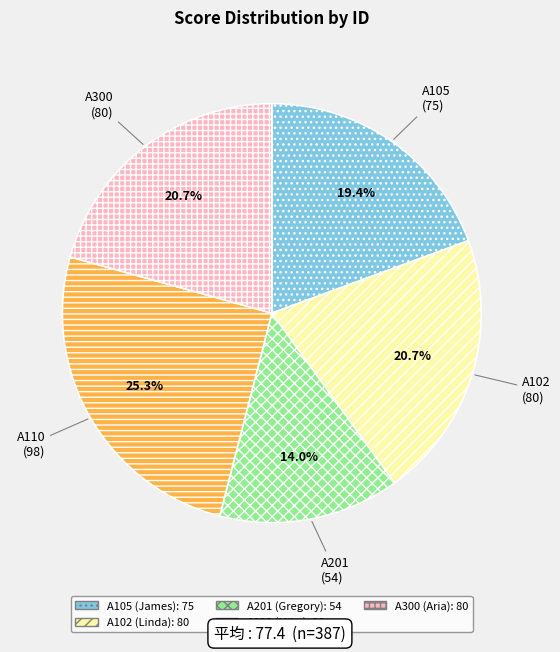

Is the sum of A110 and A102 greater than half?

No